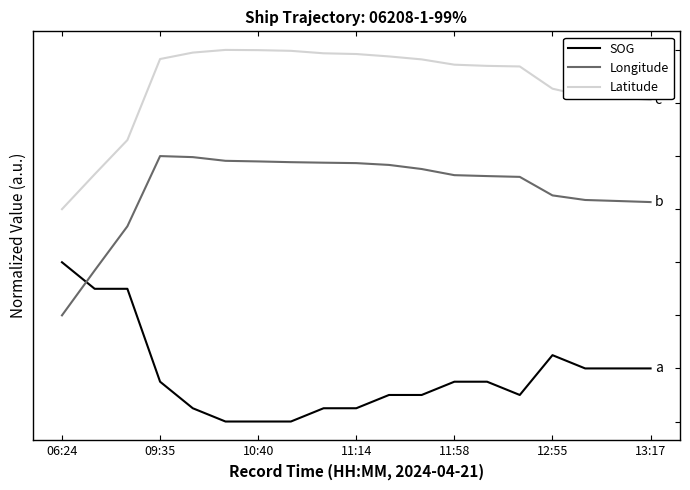

What is the label of the 14th point from the left?

13